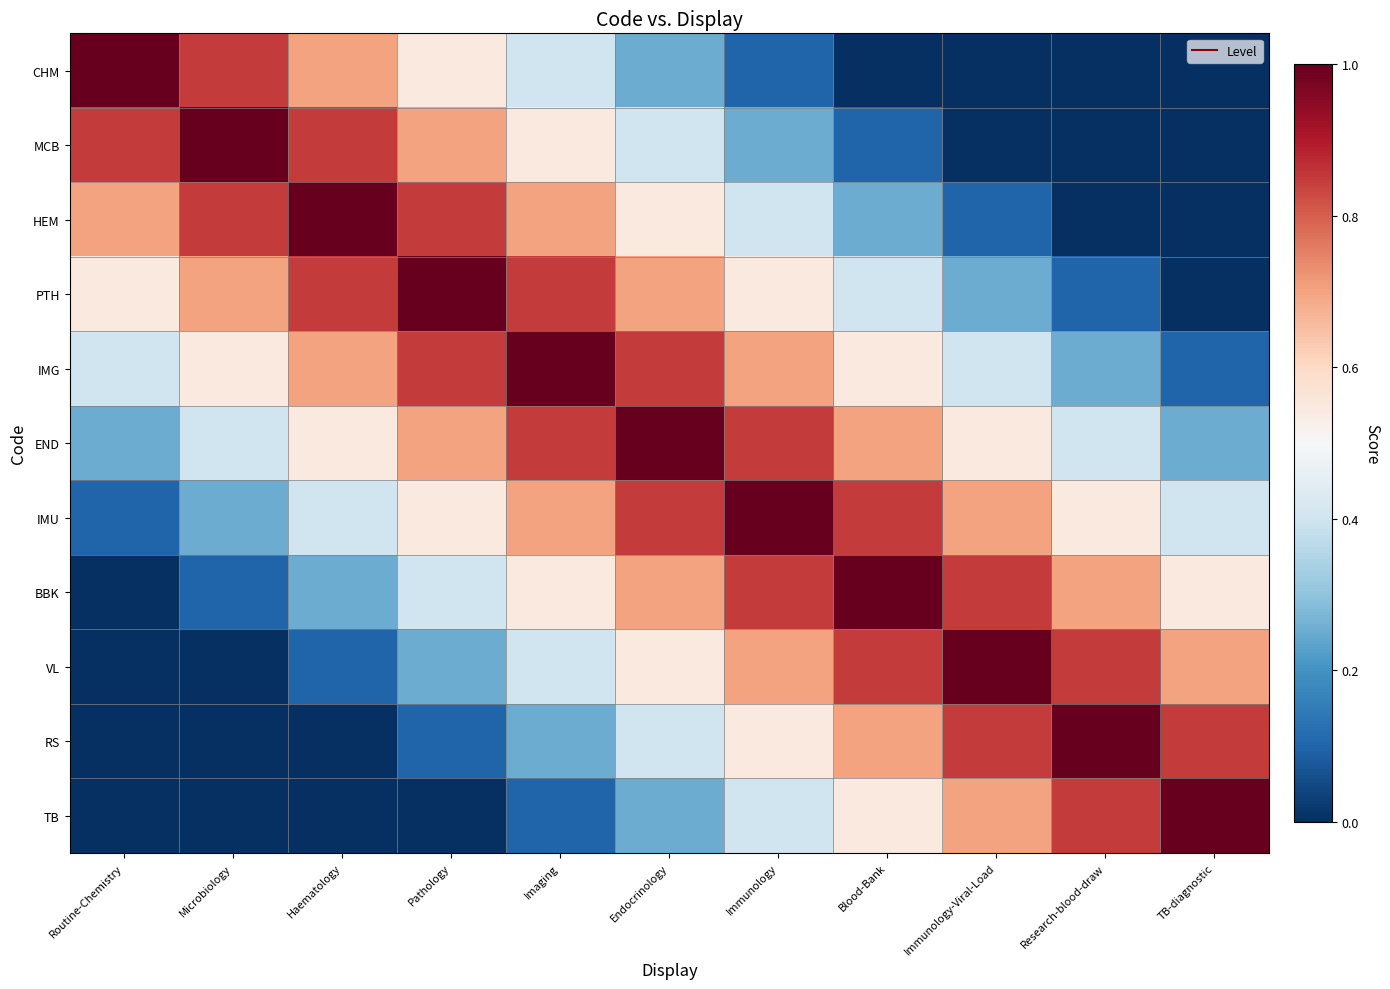

Which has a higher value, Immunology-Viral-Load or Endocrinology?

Endocrinology